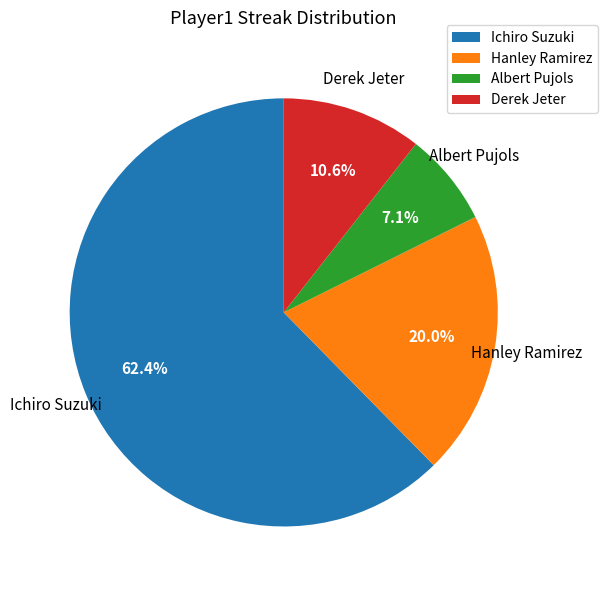

To the nearest percent, what is the difference between the Ichiro Suzuki and Derek Jeter slice percentages?

52%